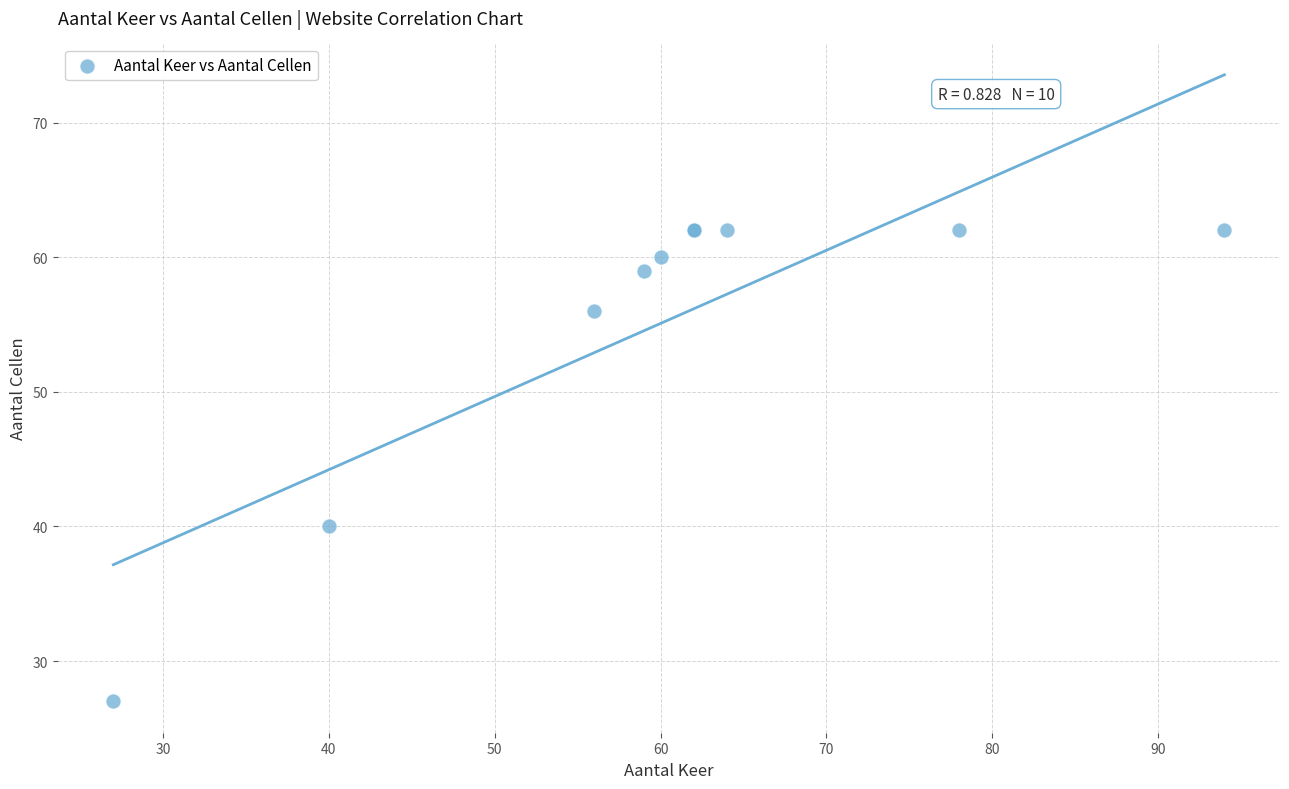

What Y value in the scatter plot is closest to 44?

40